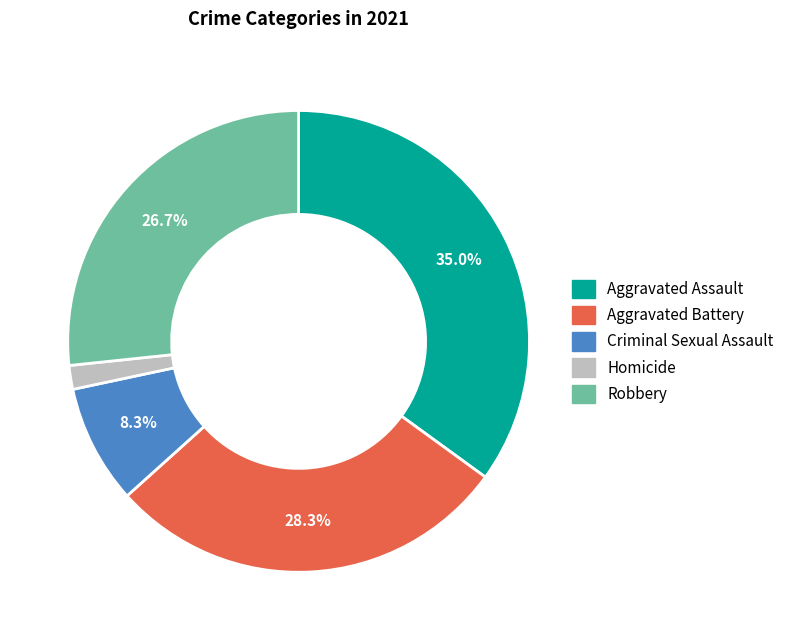

What percentage is the Aggravated Assault slice, to the nearest percent?

35%